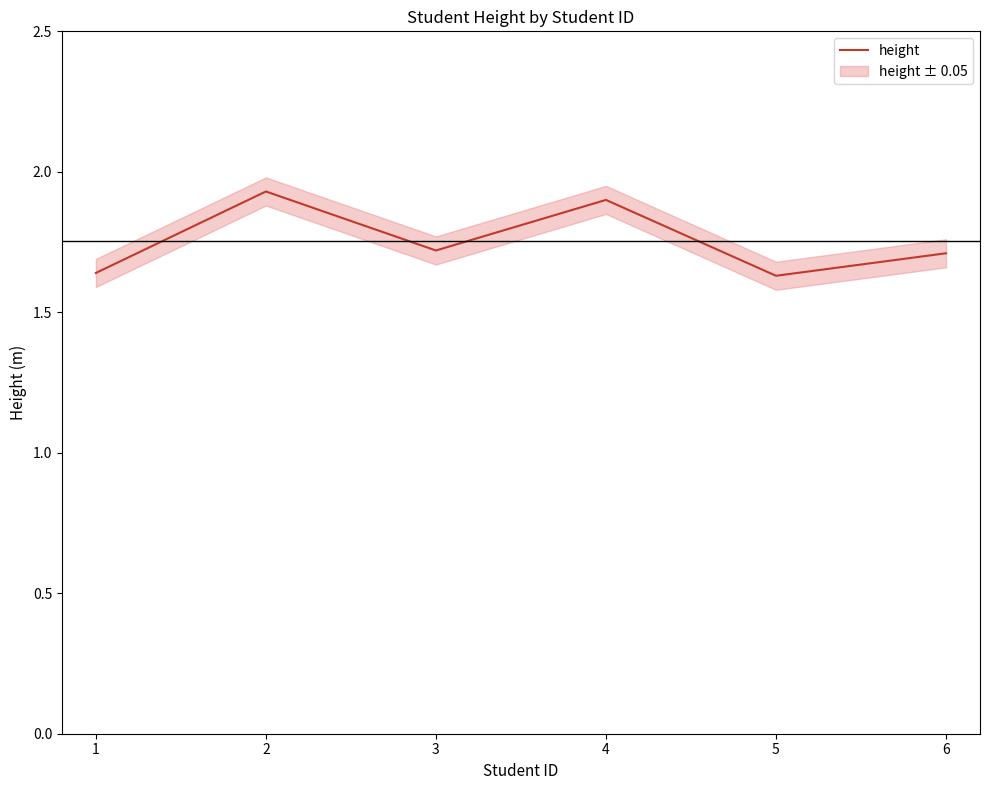

What is the difference between the maximum and minimum values?

0.3